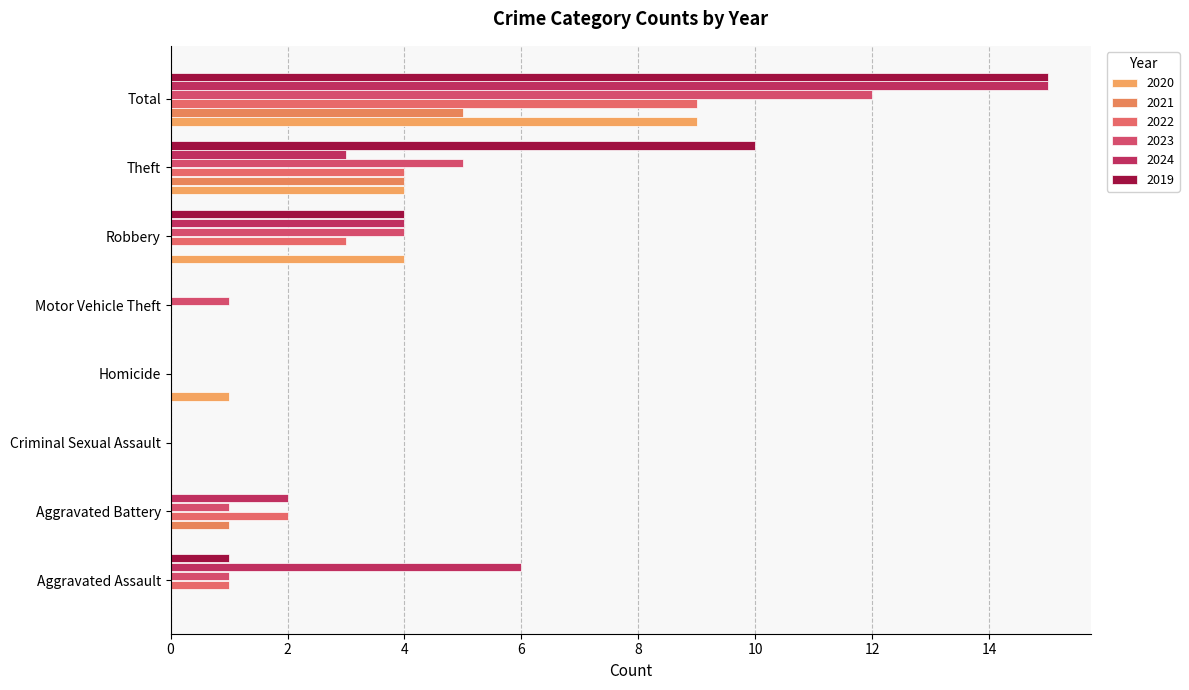

How many series are shown in this chart?

6